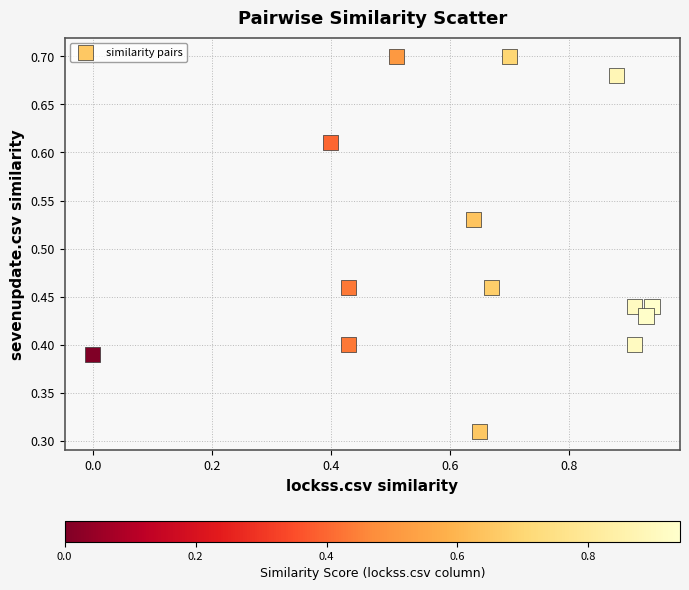

What is the range of X values (max minus min)?

0.9